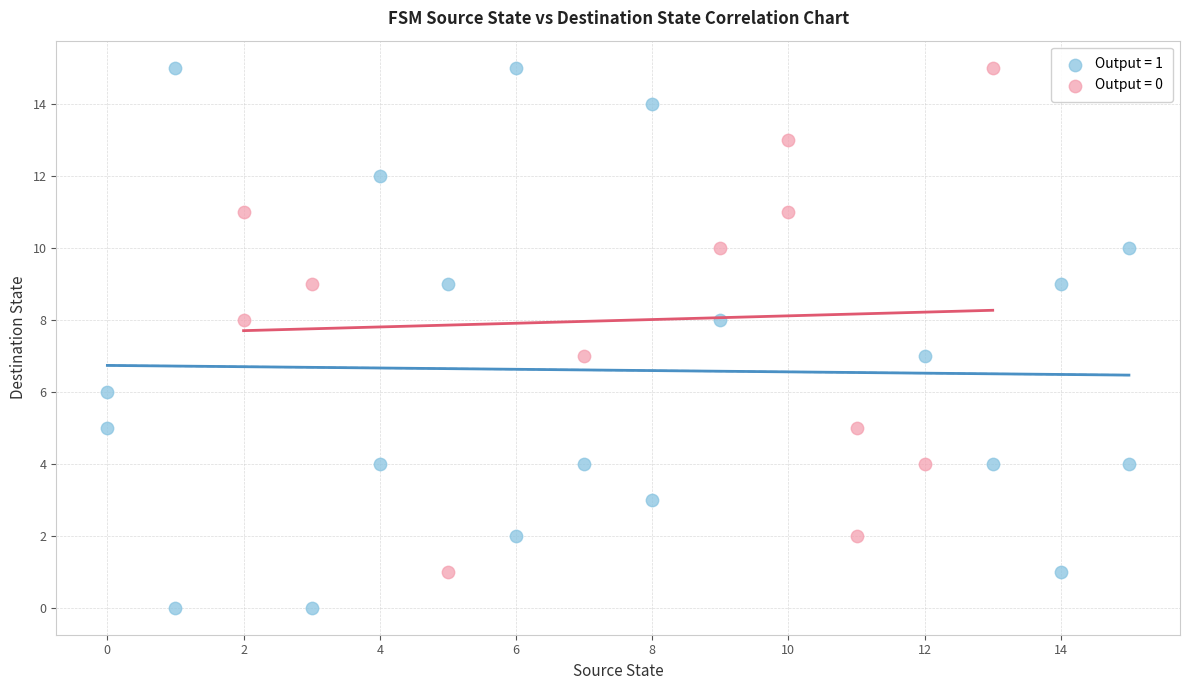

Which series reaches the minimum Y coordinate?

Output = 1